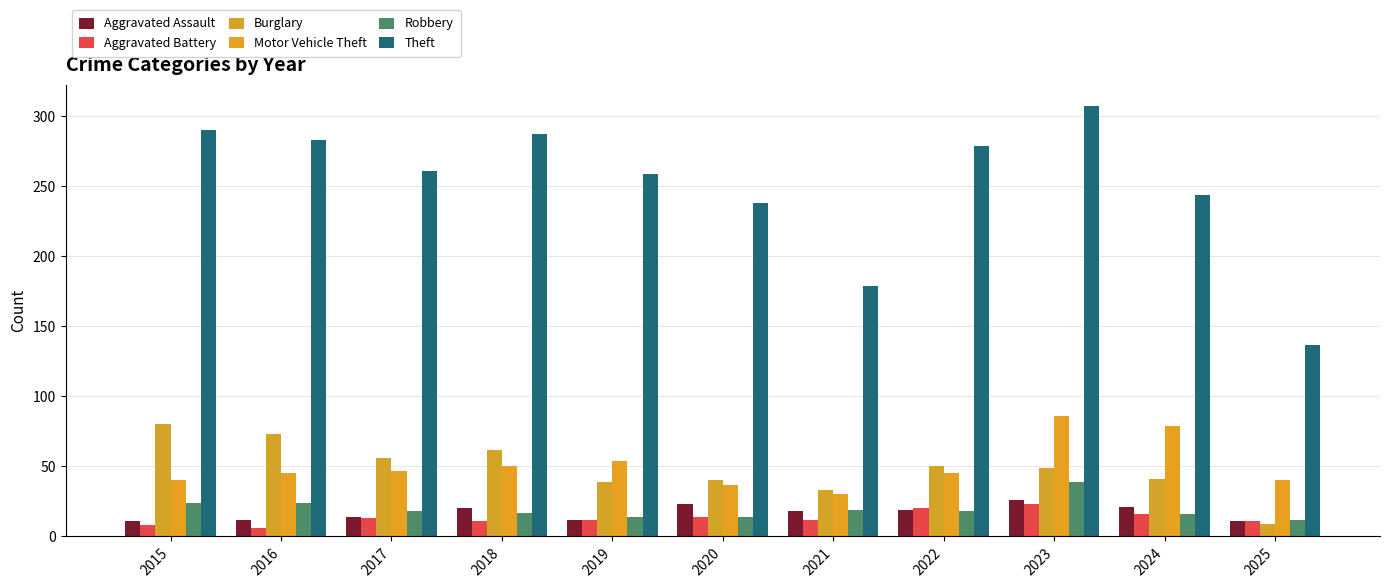

How many groups of bars are there?

11